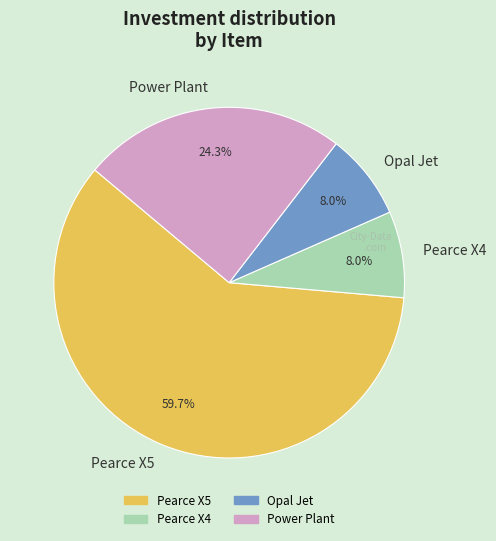

The Power Plant slice represents 24% of the pie. True or false?

True